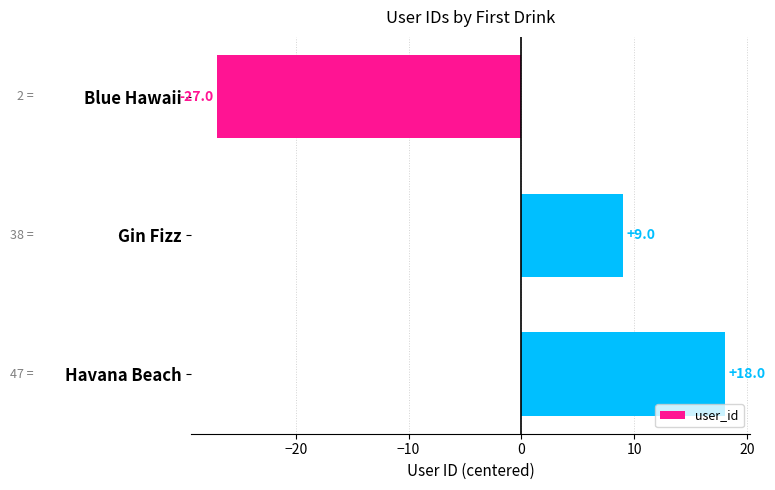

Reading bottom to top, list all the values displayed in this chart.

Havana Beach=18	Gin Fizz=9	Blue Hawaii=-27